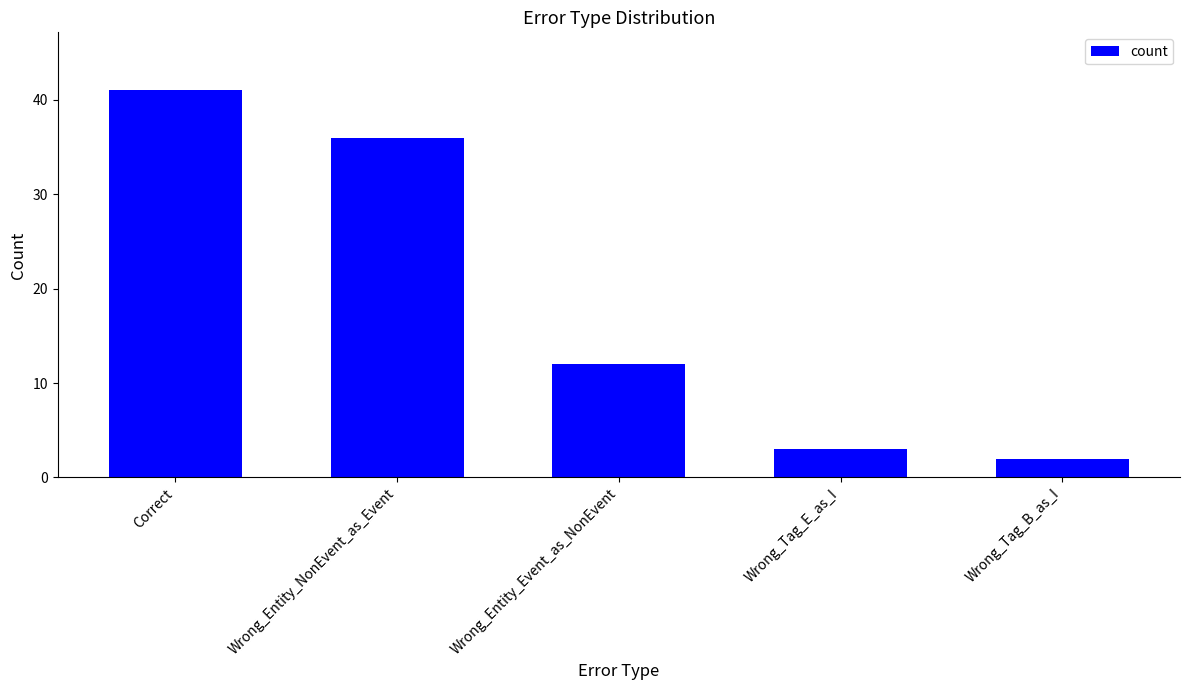

How many categories are shown in the chart?

5